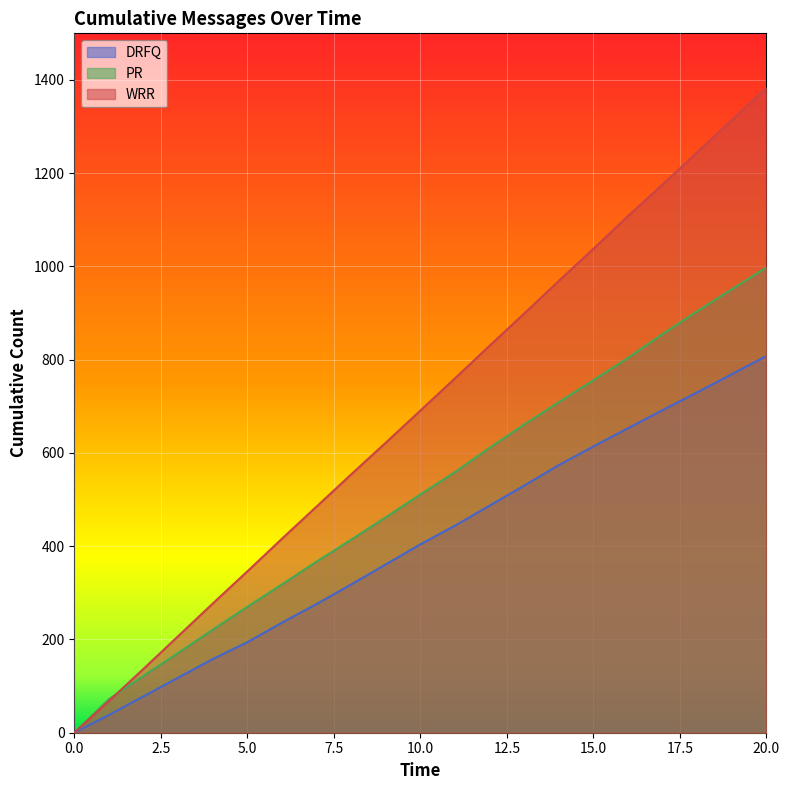

Does the chart display data point markers on the line(s)?

No